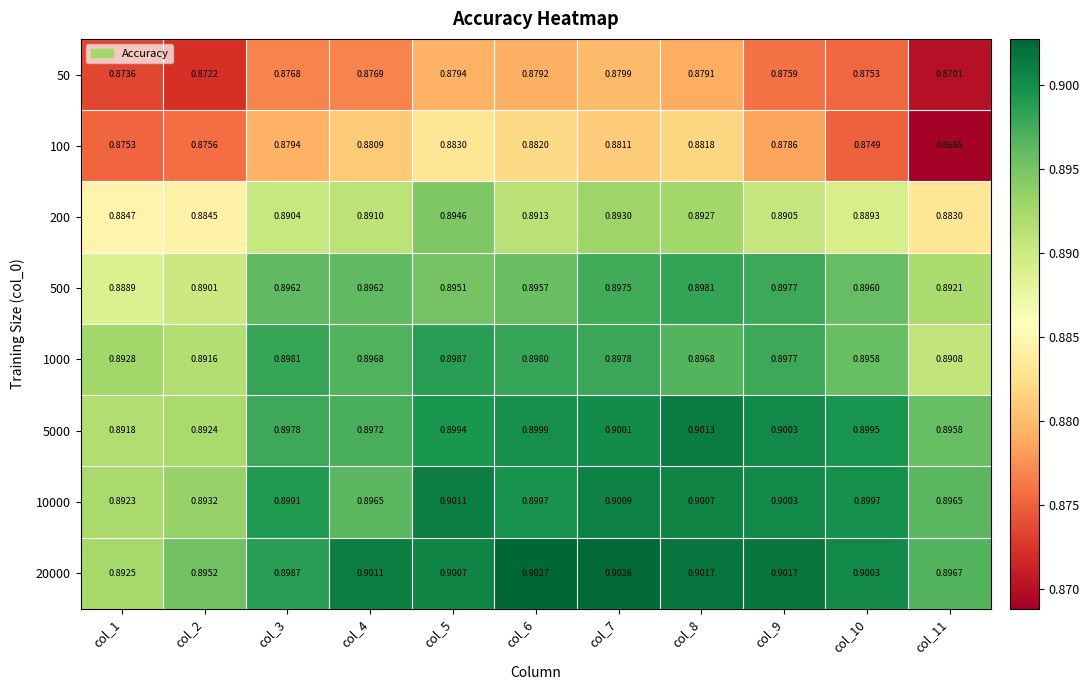

At how many categories does at least one series exceed 0?

11